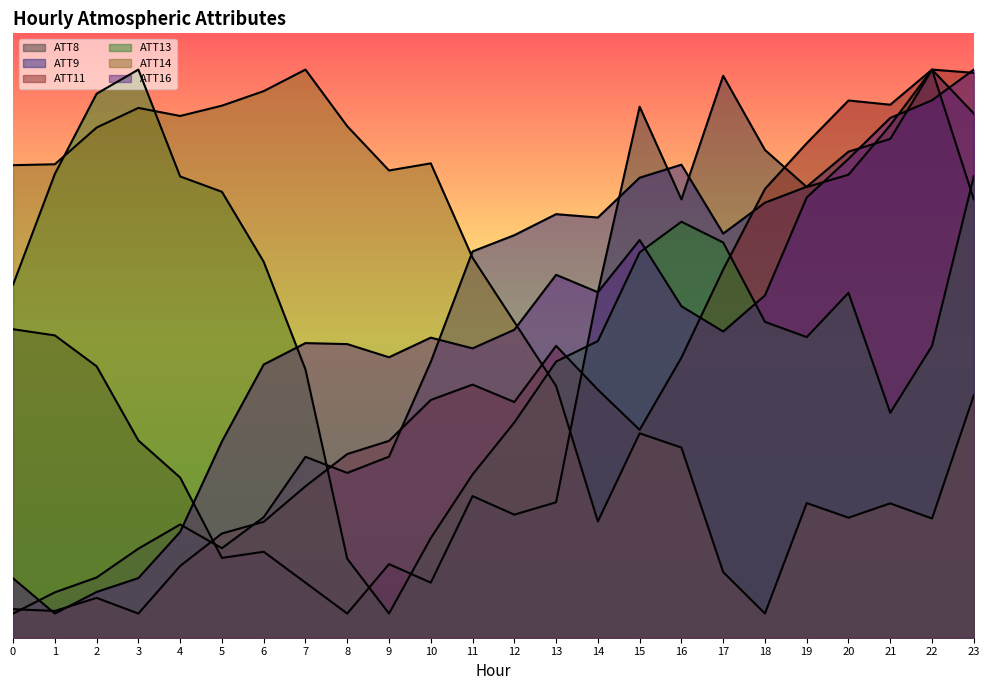

Which series has the largest total across all categories?

ATT14